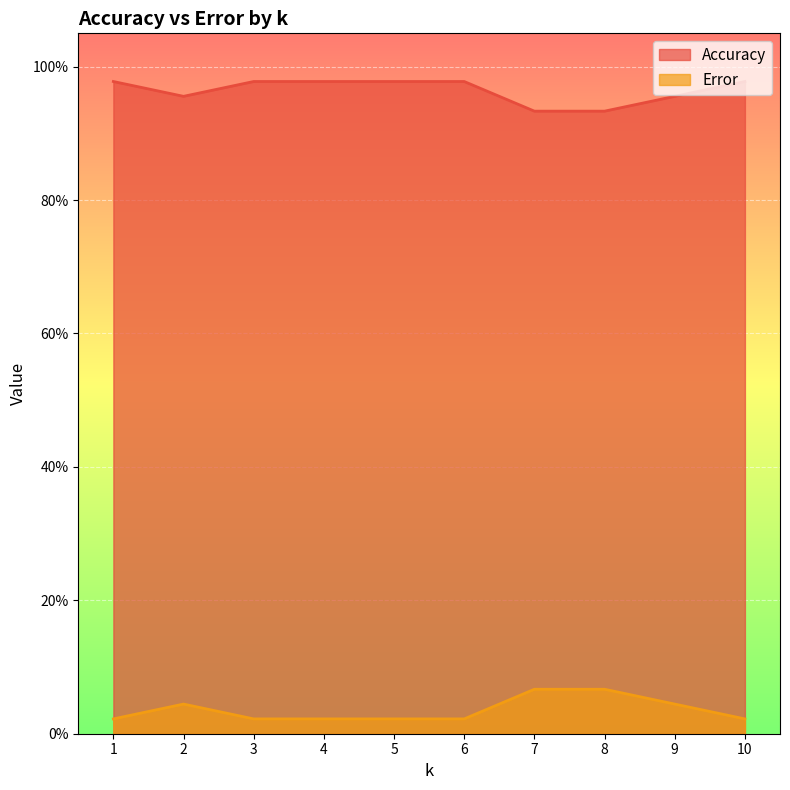

What are all the series names shown in the legend?

Accuracy, Error